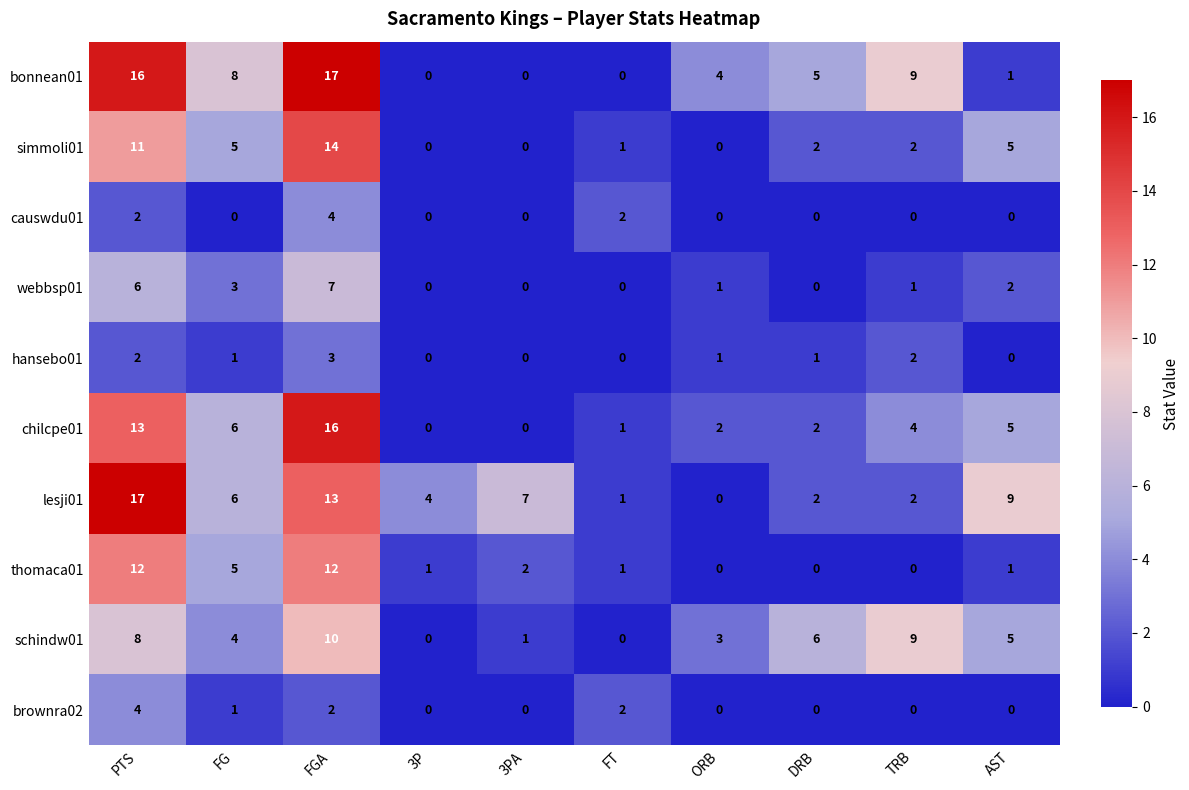

The value of causwdu01 at DRB is 0. True or false?

True